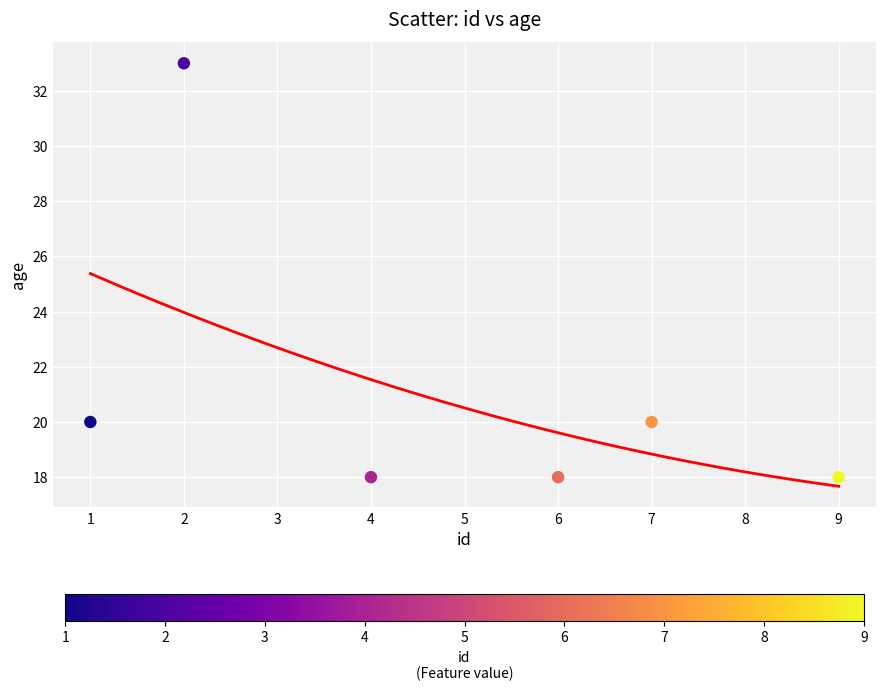

What is the average Y value?

21